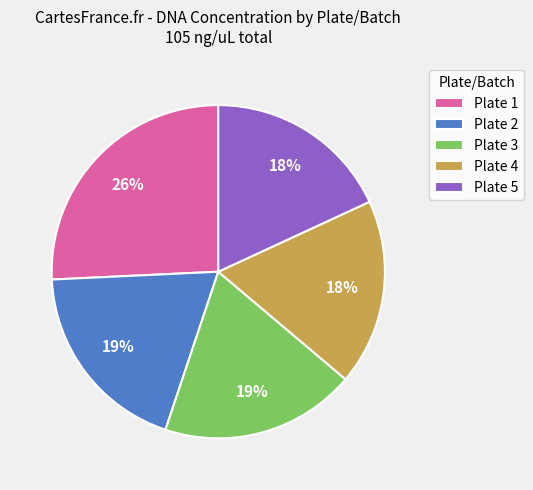

Which has a higher value, Plate 5 or Plate 3?

Plate 3